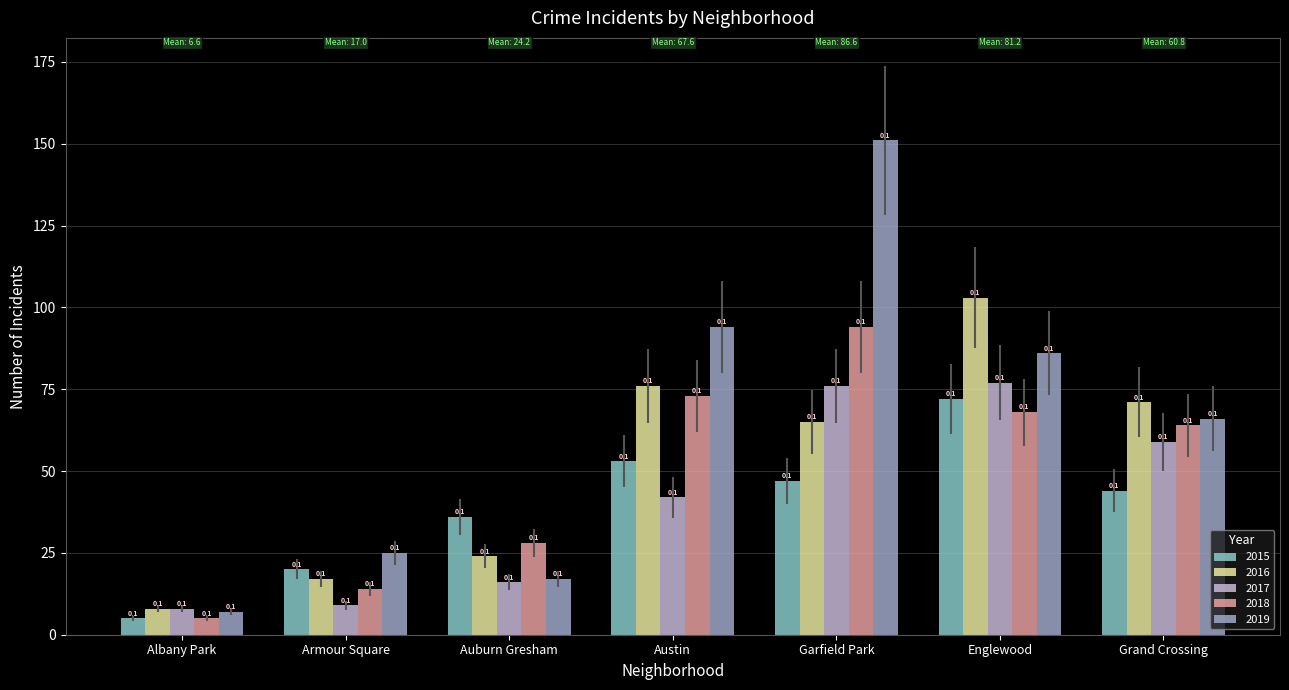

What is the difference between the maximum and second lowest values in the 2019 series?

134